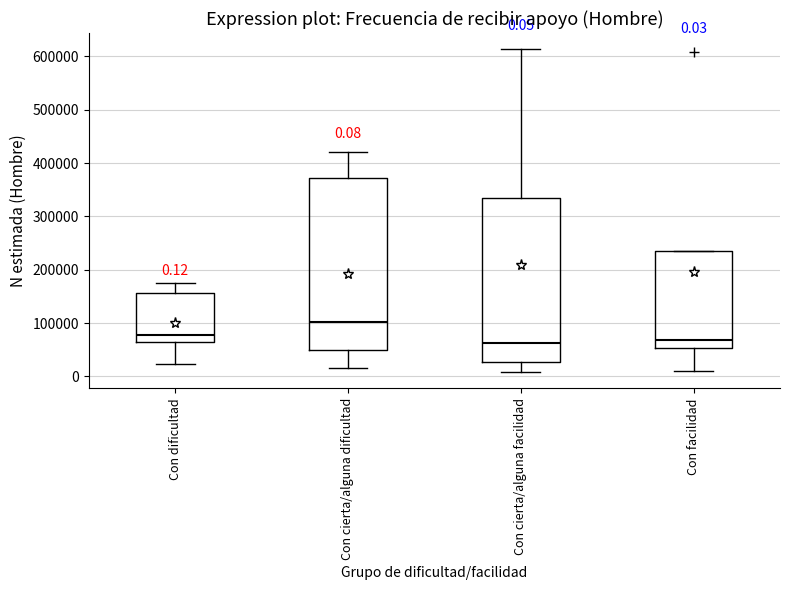

Comparing the boxes themselves (not the whiskers), which one is the tallest?

Con cierta/alguna dificultad